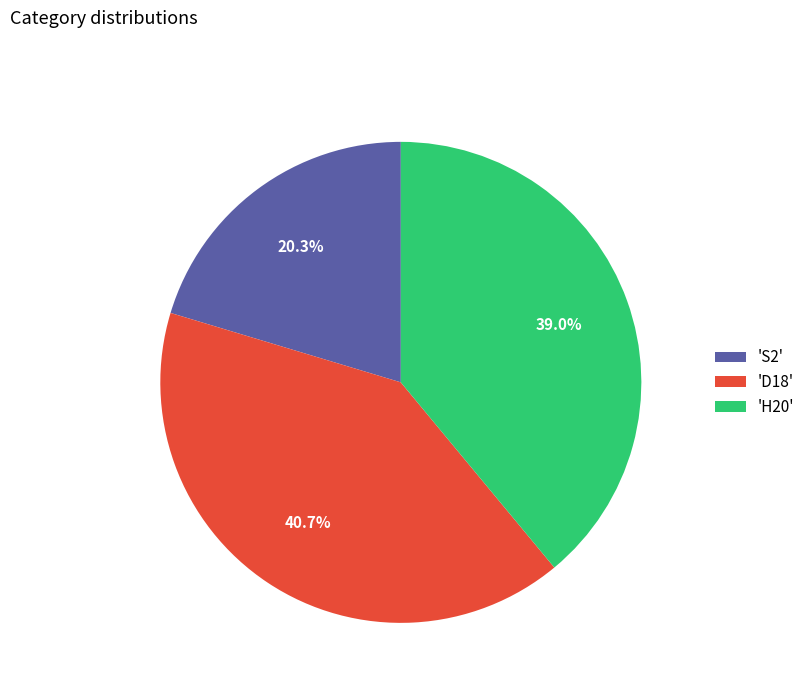

Combined, do 'S2' and 'D18' account for over 50%?

Yes